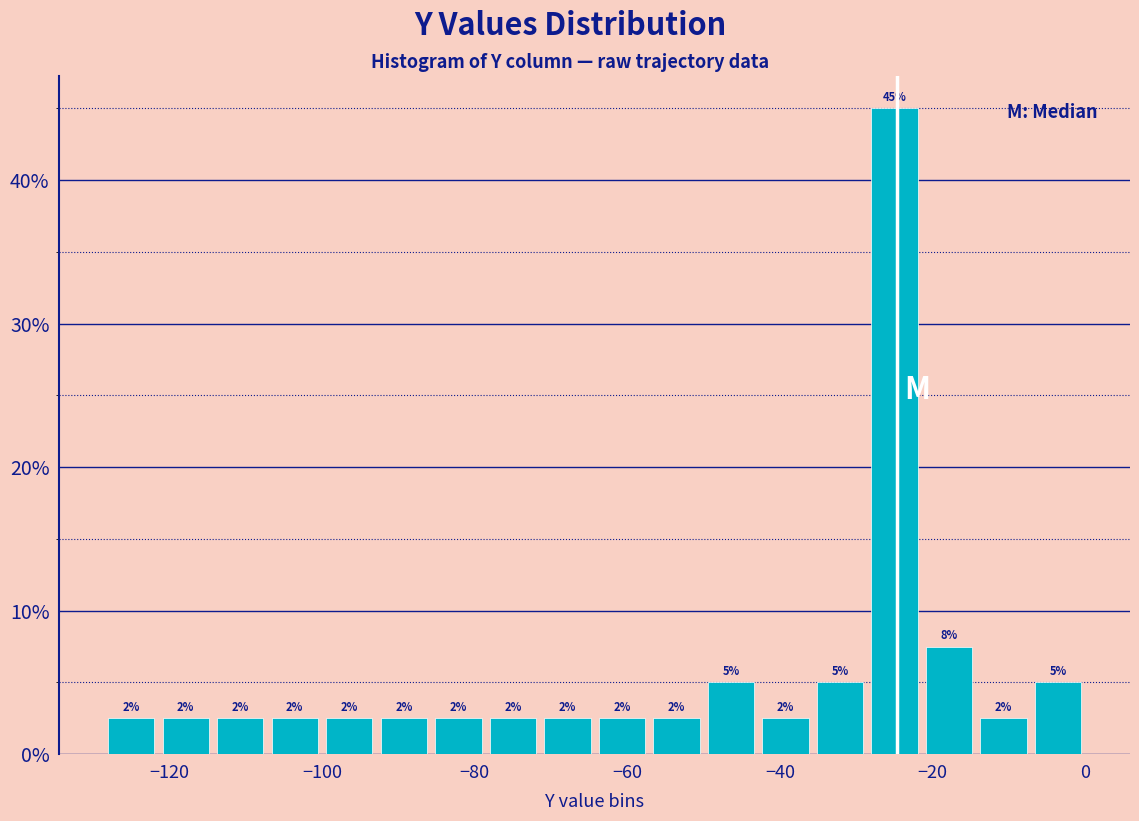

Around what value on the x-axis is the tallest bar? Give the approximate position of its centre, as read against the axis.

-26